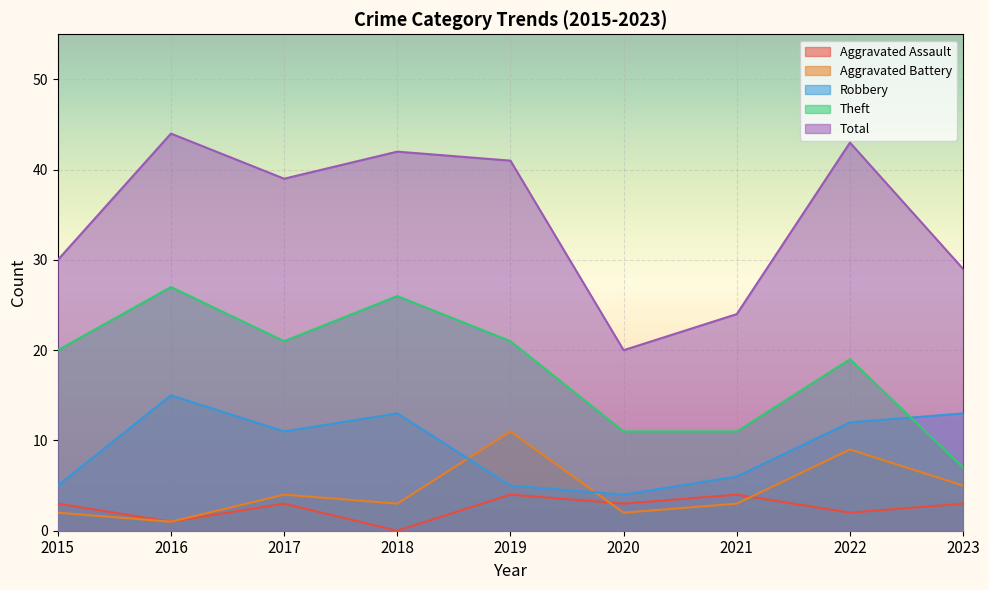

True or false: Total has more than 0 points higher than both neighbors.

True